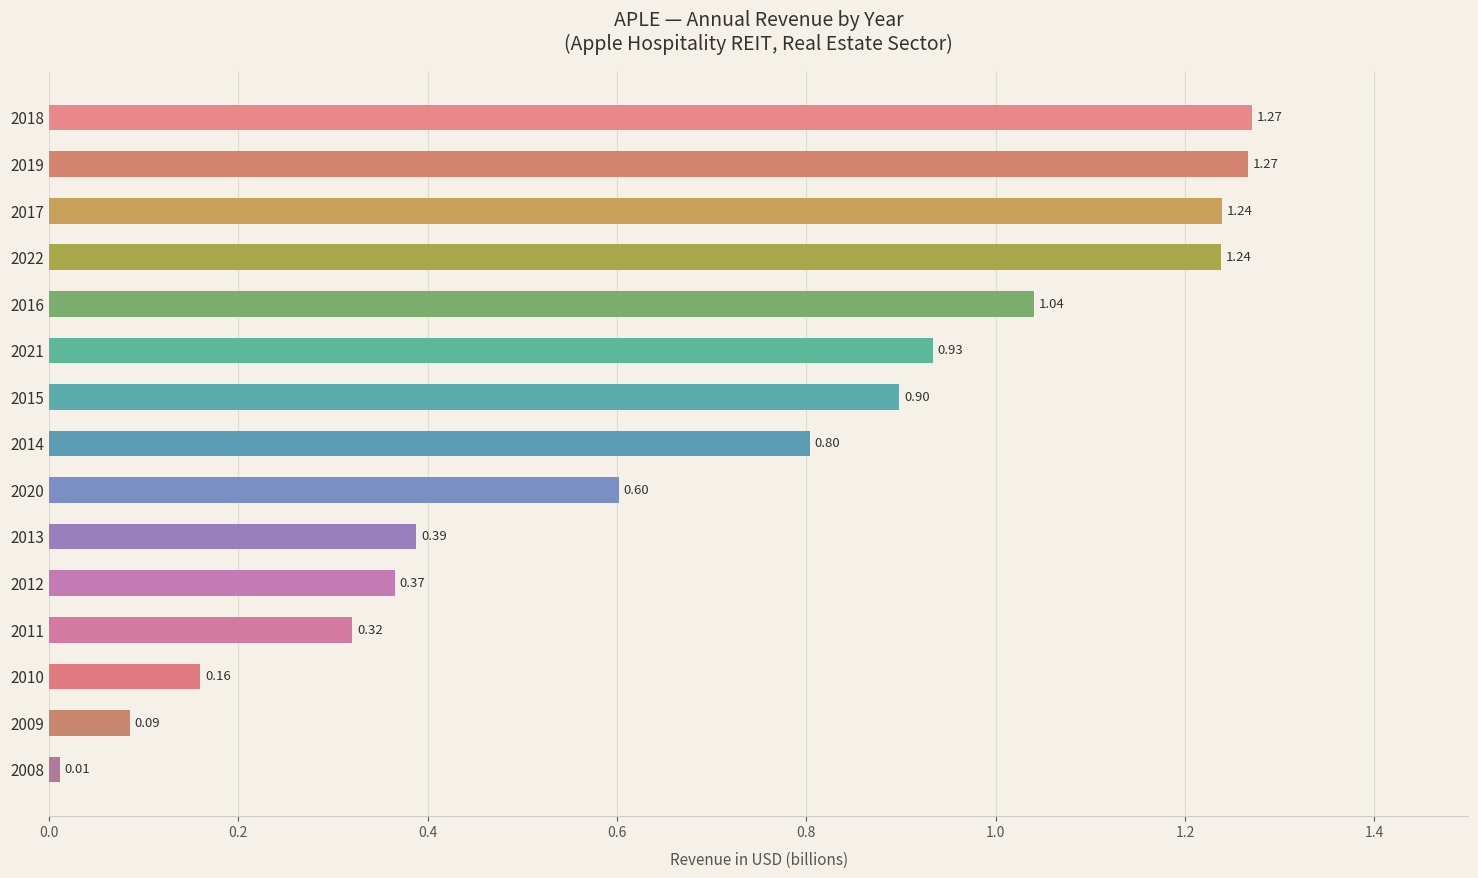

What is the sum of the values at 2018 and 2019?

2.5